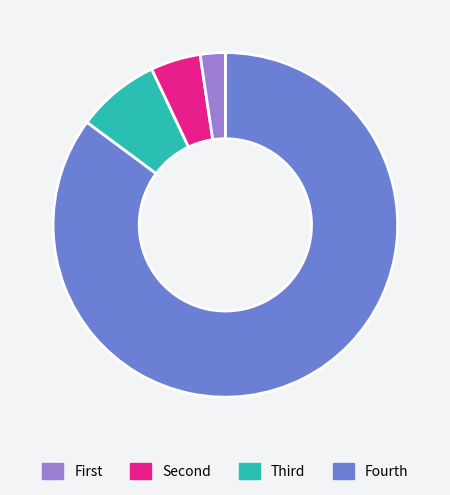

How many slices are in this pie chart?

4